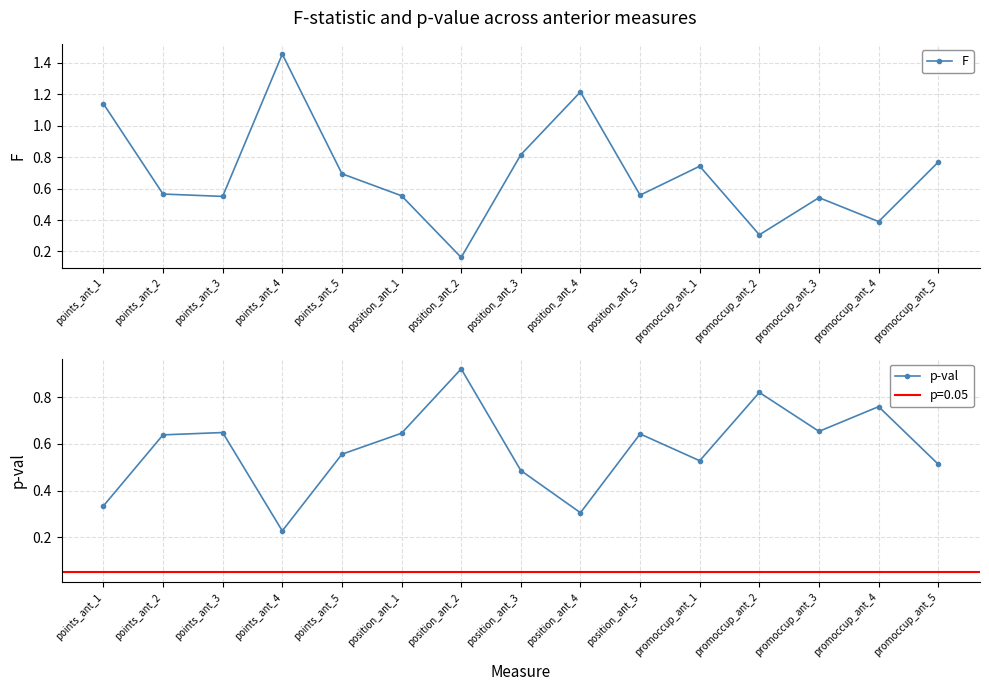

Where is the first local minimum for p-val?

points_ant_4